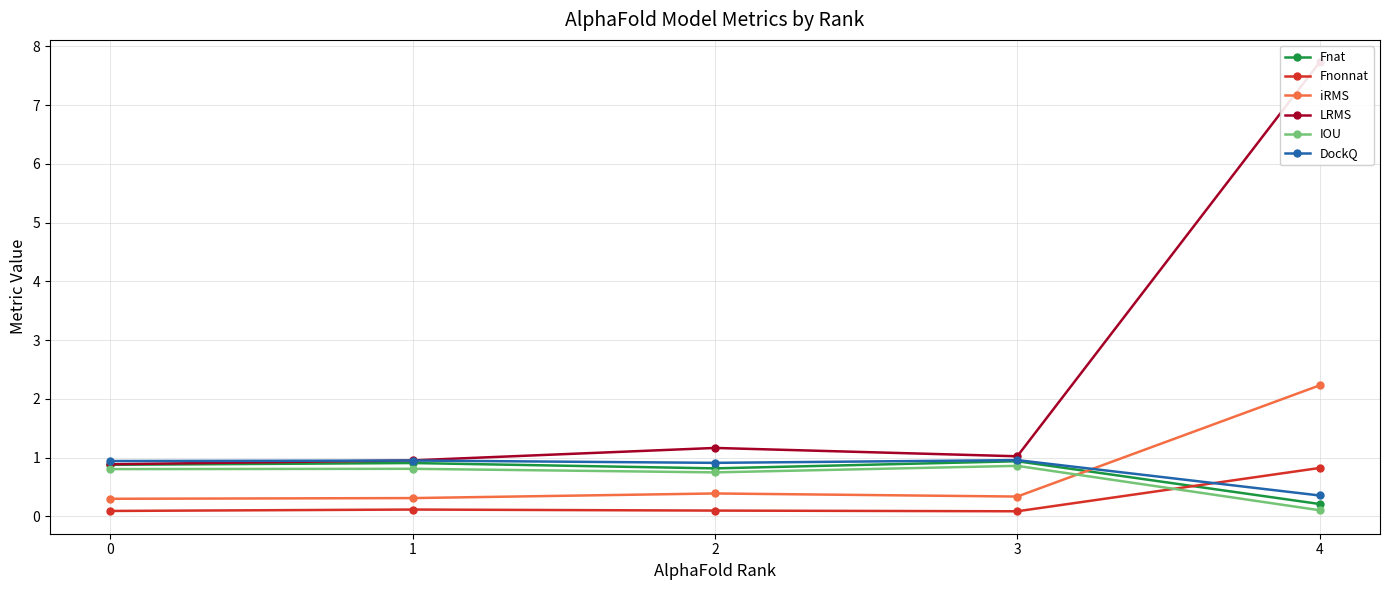

What is the spread (max minus min) of values at 2?

1.1